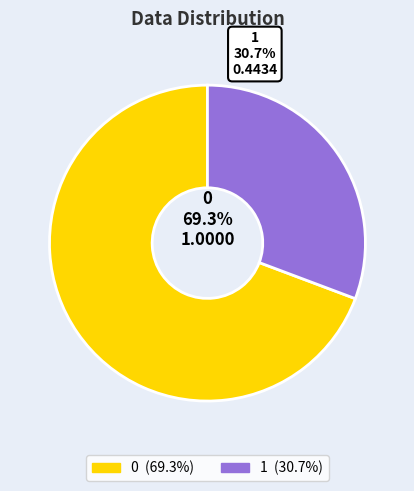

True or false: 0 accounts for 62% of the total.

False